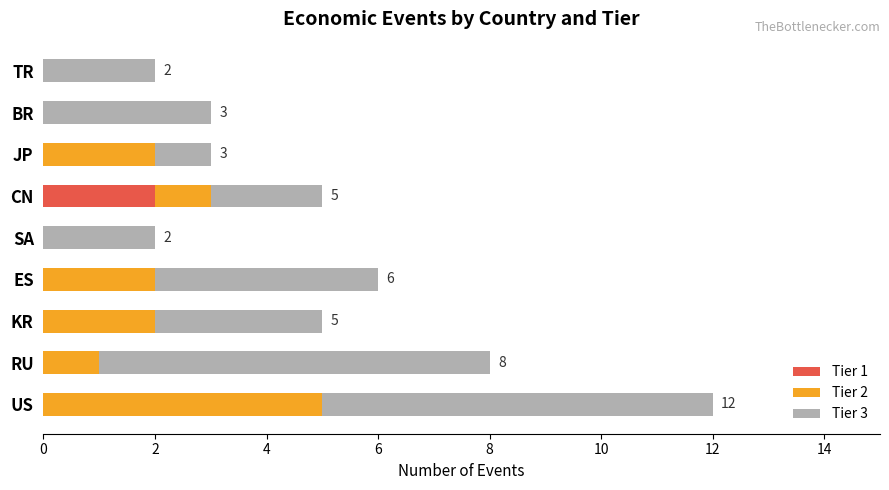

What is the total value across all series at JP?

3